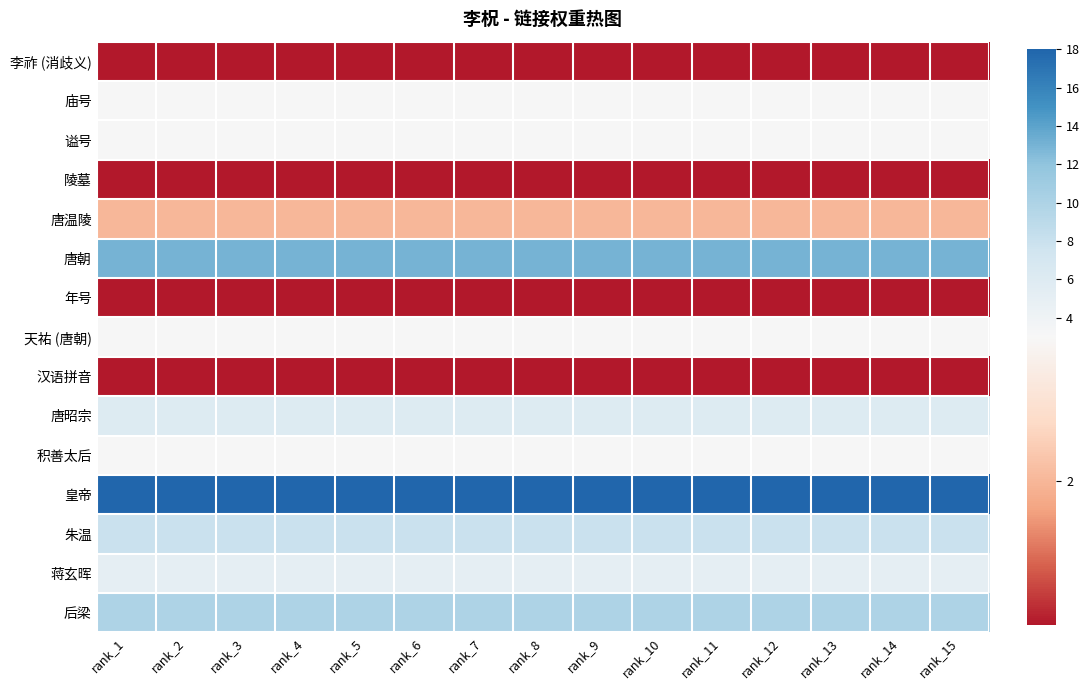

Count the number of categories in the chart.

15